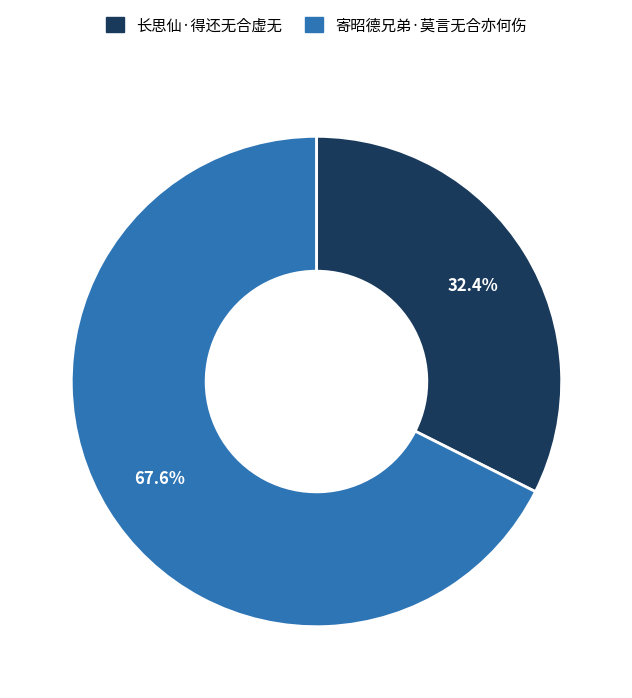

Which slice is the smallest?

长思仙·得还无合虚无